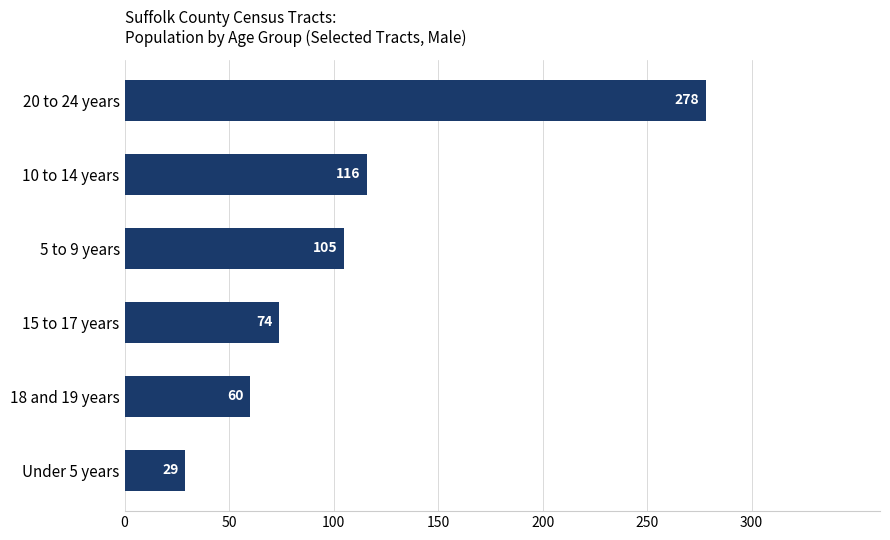

Reading bottom to top, list all the values displayed in this chart.

Under 5 years=29	18 and 19 years=60	15 to 17 years=74	5 to 9 years=105	10 to 14 years=116	20 to 24 years=278